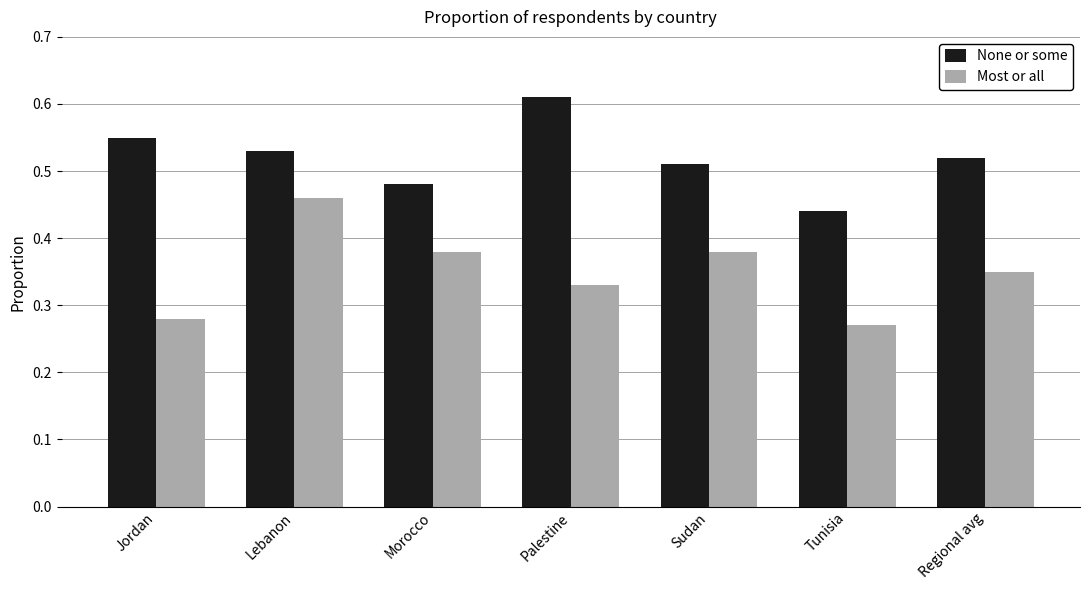

What is the sum of all None or some values?

3.6